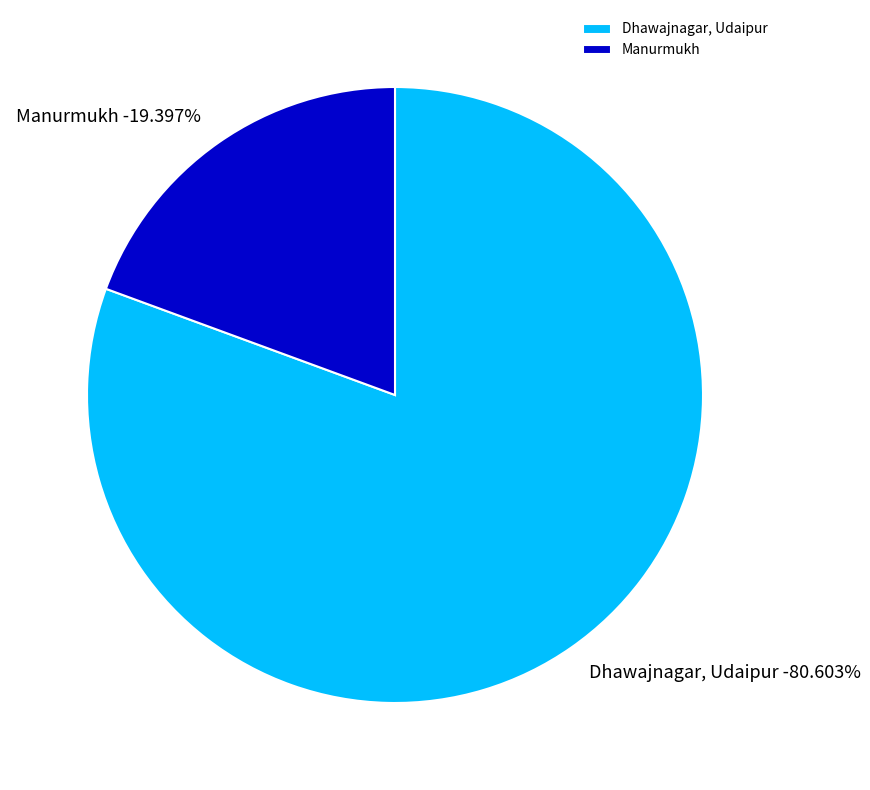

Which slice represents more than half of the pie?

Dhawajnagar, Udaipur